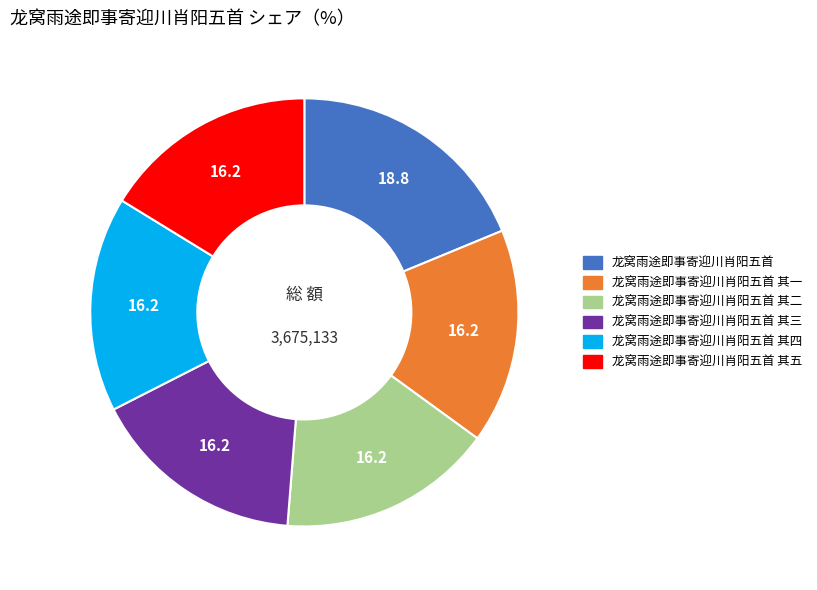

How many slices are in this pie chart?

6